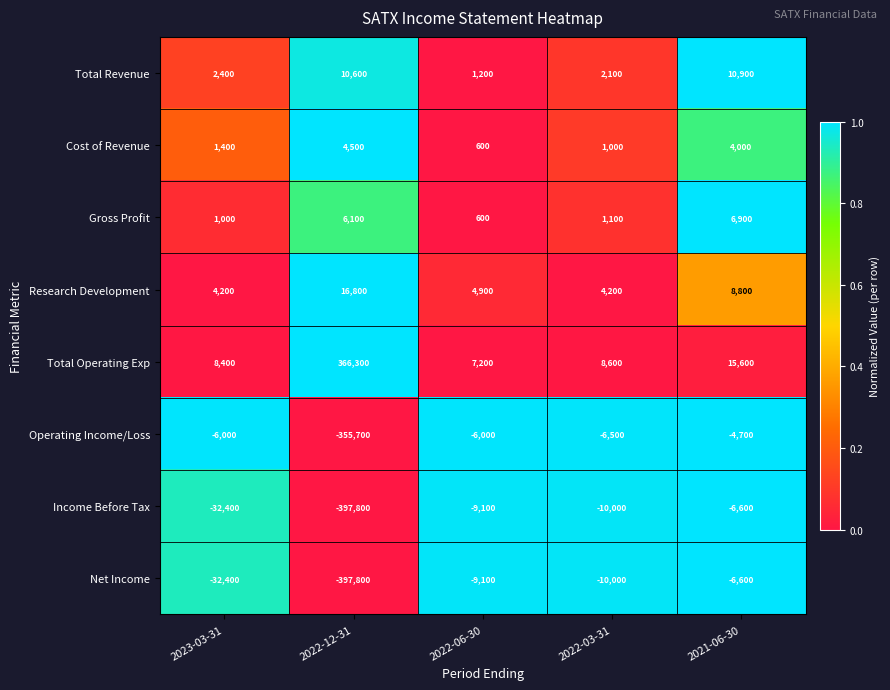

The value of Income Before Tax at 2022-12-31 is -397800. True or false?

True